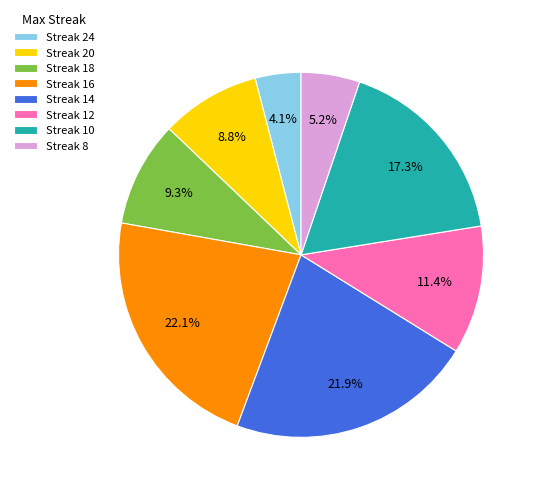

What portion of the pie excludes Streak 10?

82.7%